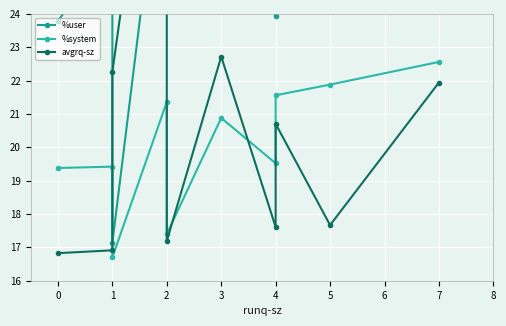

What is the total value across all series at 2?

85.7